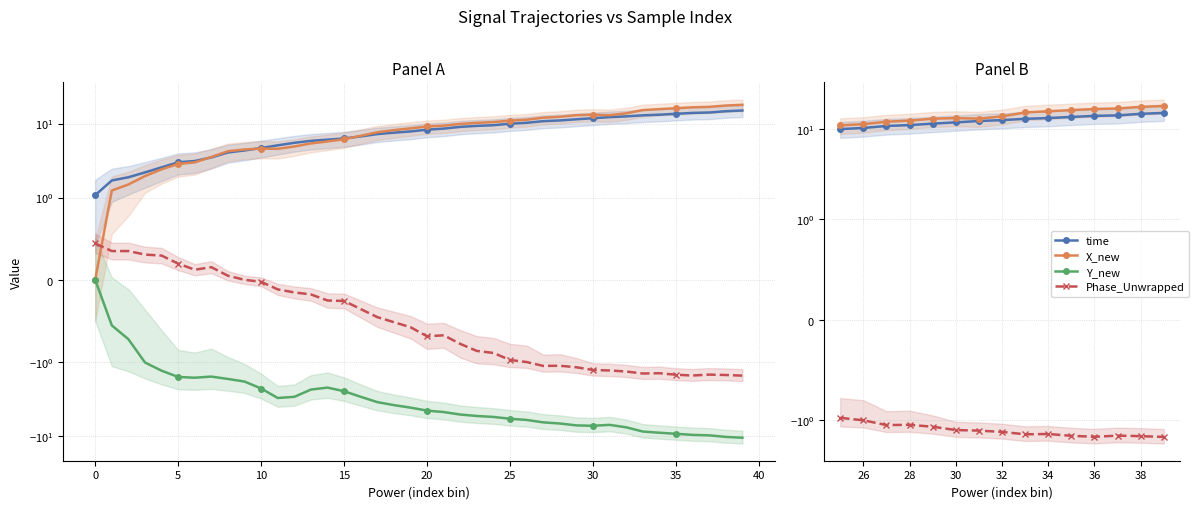

What is the value of the Y_new point at the 34th from the left?

-8.7